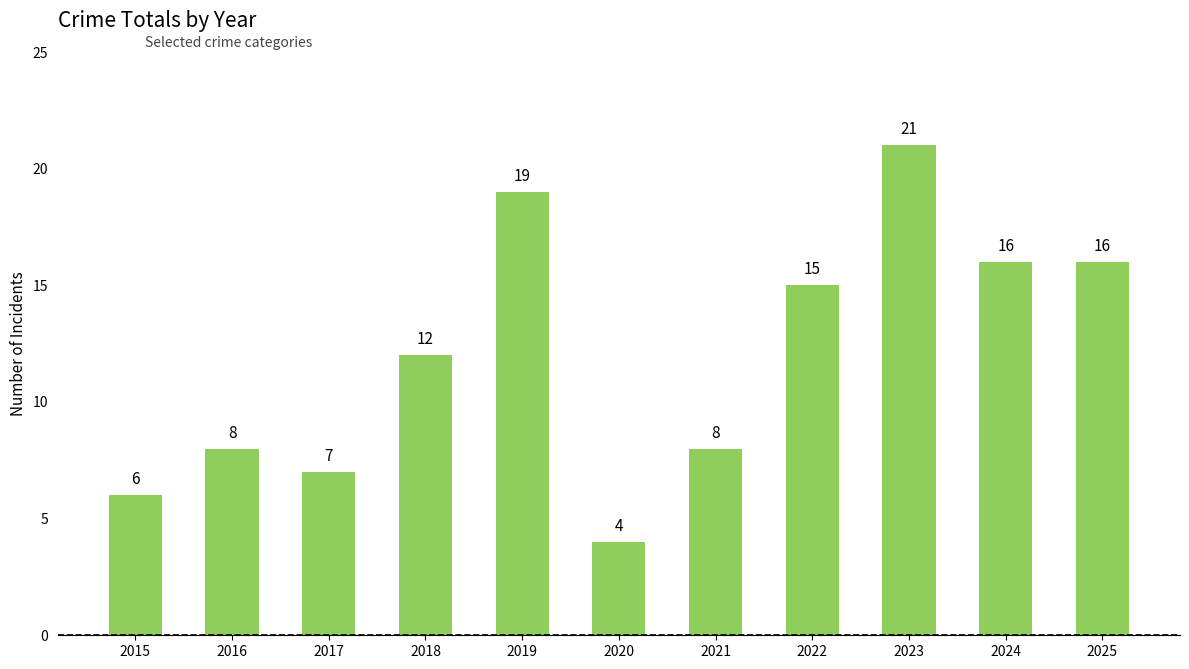

What is the difference between the second highest and minimum values?

15